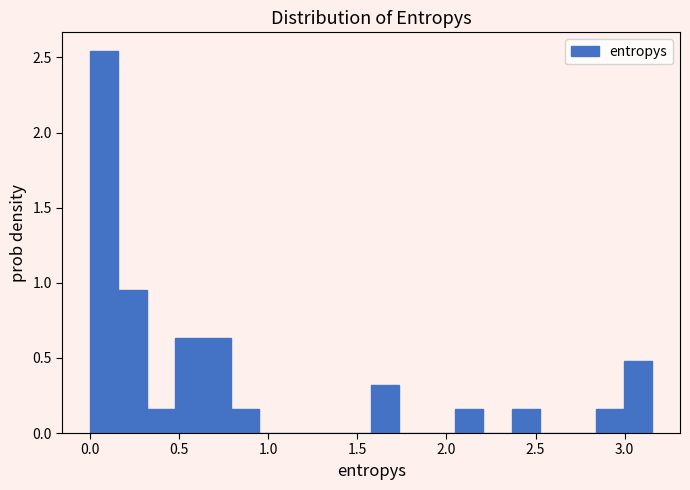

Read against the x-axis, roughly where is the centre of the tallest bar?

0.10